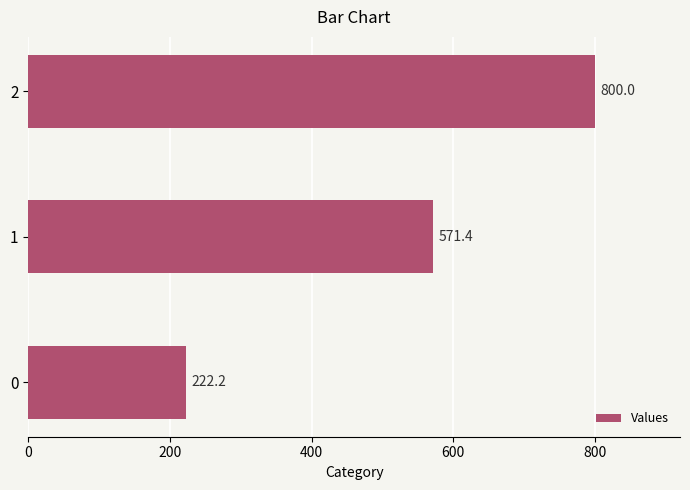

Reading top to bottom, extract all data points from this chart.

2=800.0	1=571.4	0=222.2